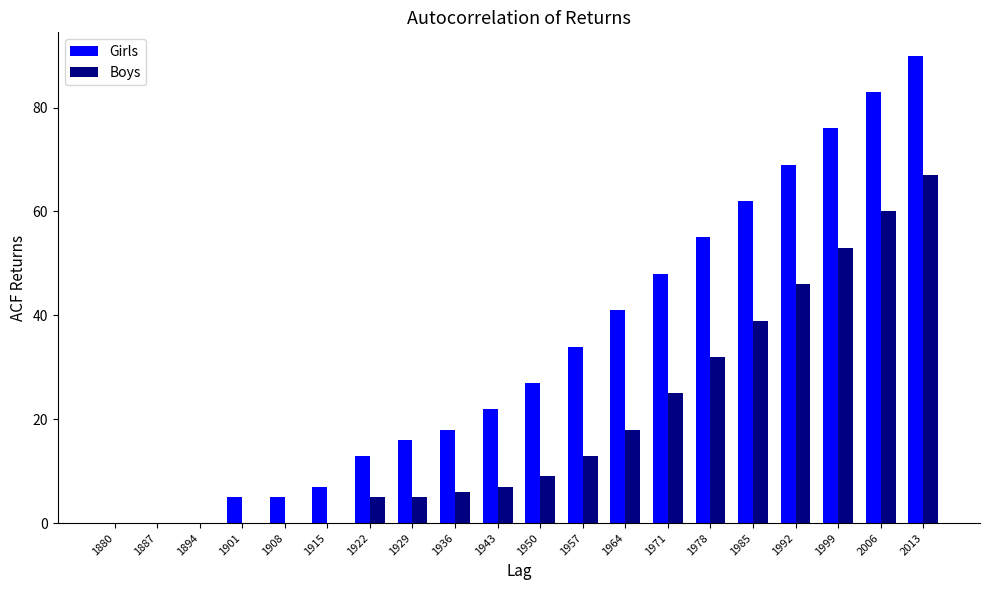

What is the greatest value displayed?

90